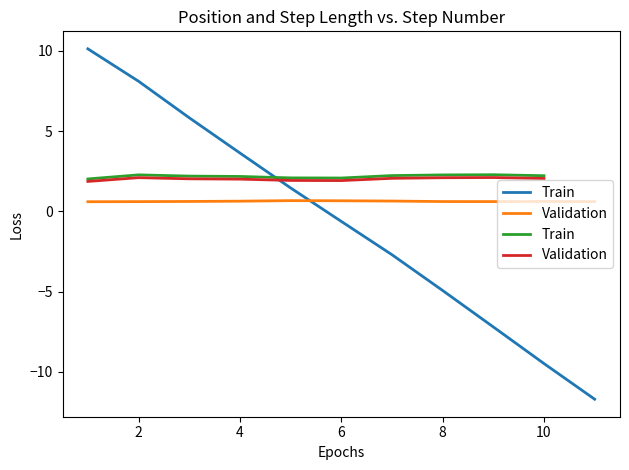

Which series has the largest range (max minus min)?

Train